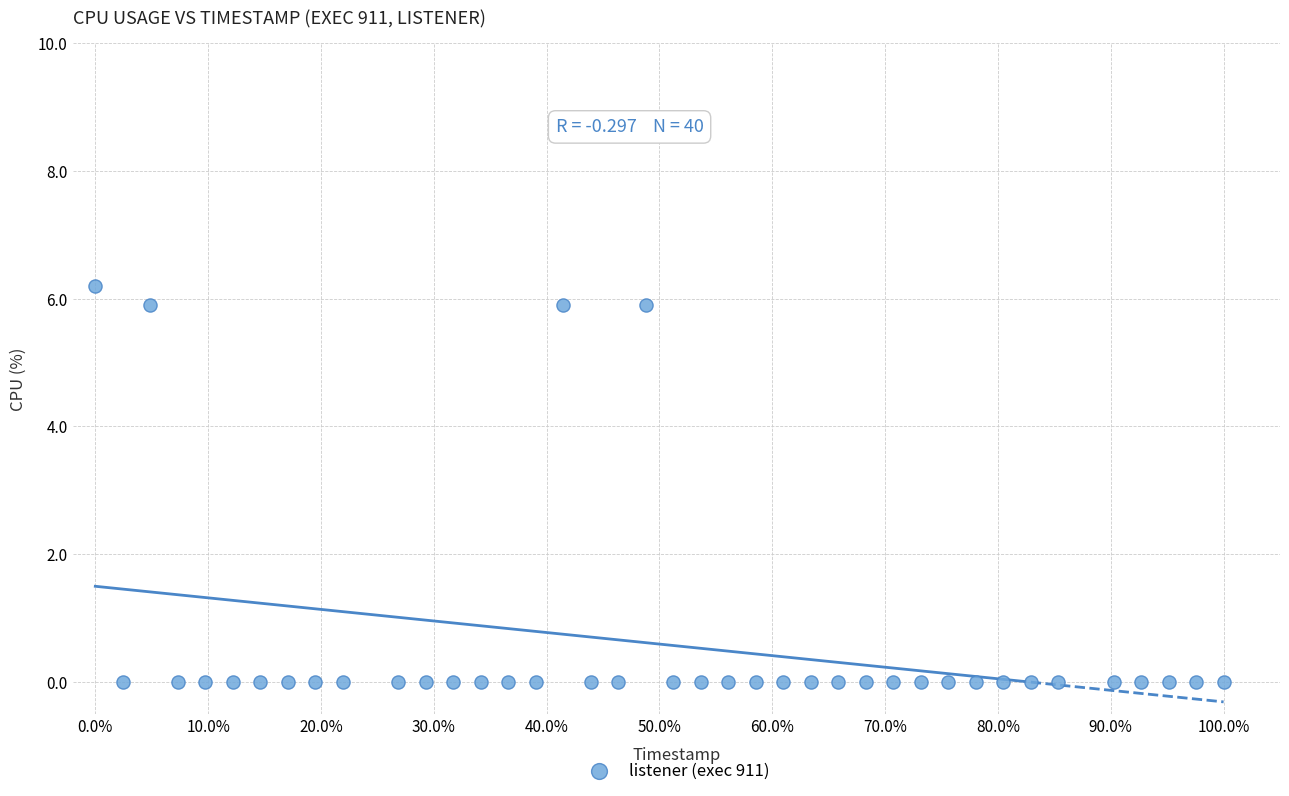

What is the range of X values (max minus min)?

1.0